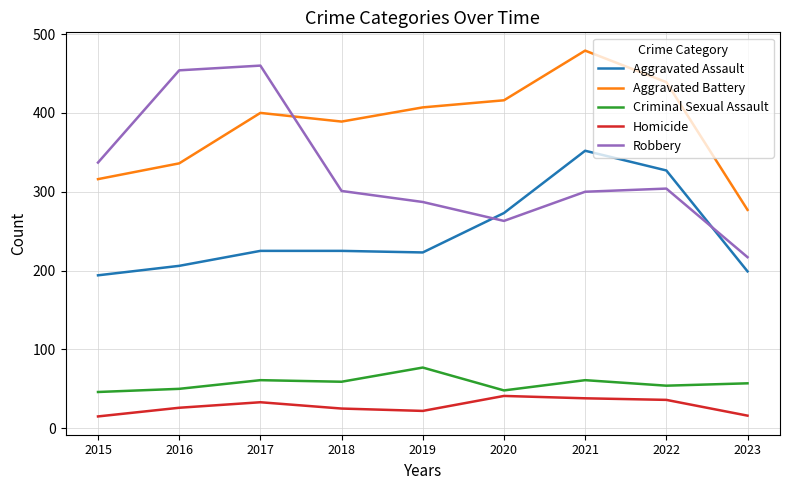

List the series in order of their peak value, highest first.

Aggravated Battery, Robbery, Aggravated Assault, Criminal Sexual Assault, Homicide